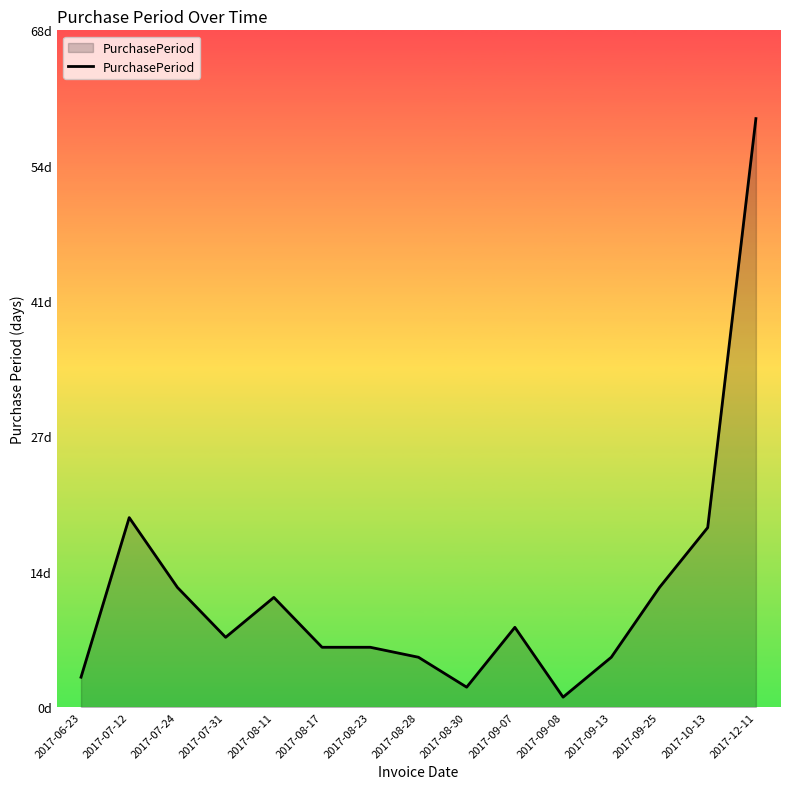

Is this an area chart (filled region under the line)?

Yes